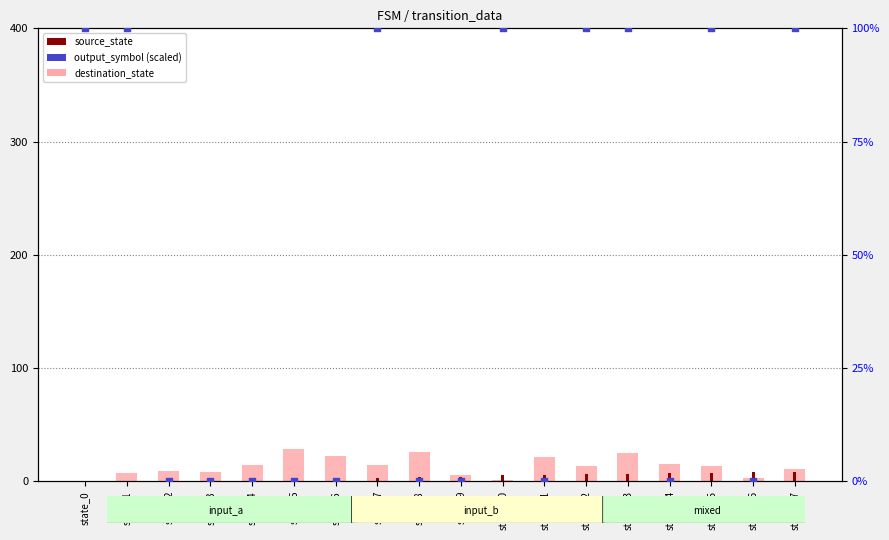

Which series has the largest Y range (max minus min)?

output_symbol (scaled)